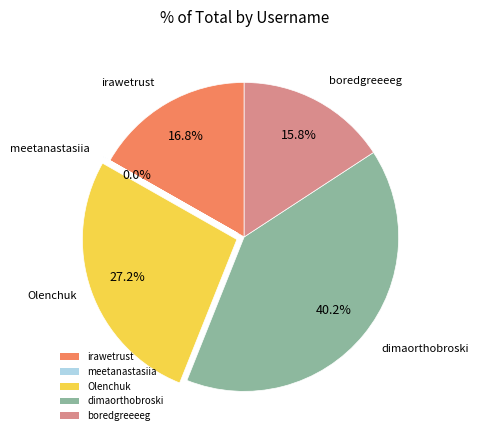

How much of the chart is everything except irawetrust?

83.2%